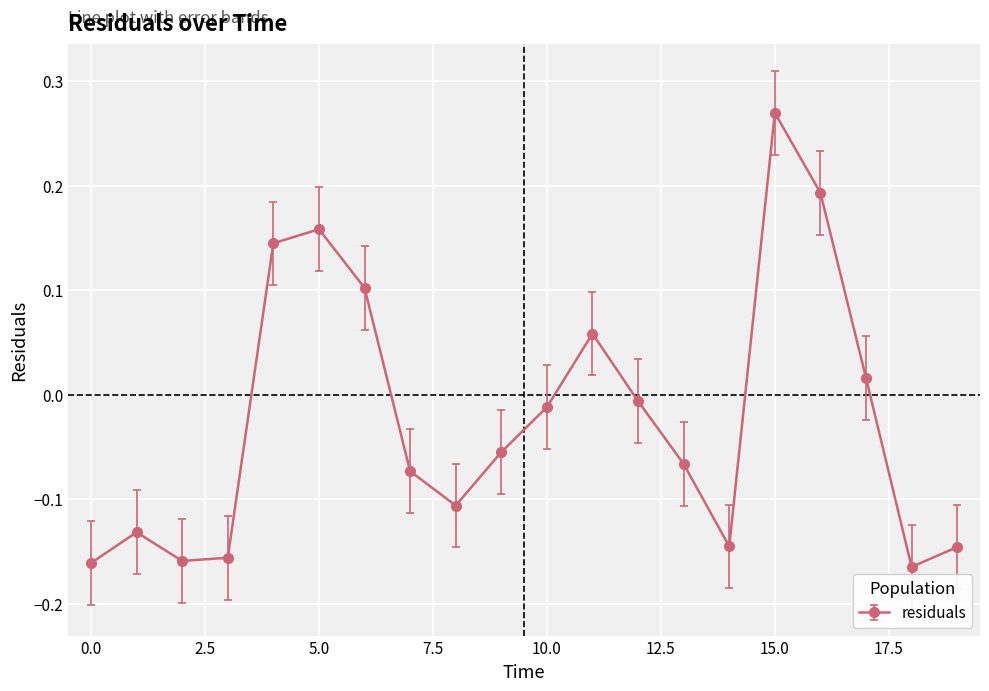

What is the sum of all values?

-0.4